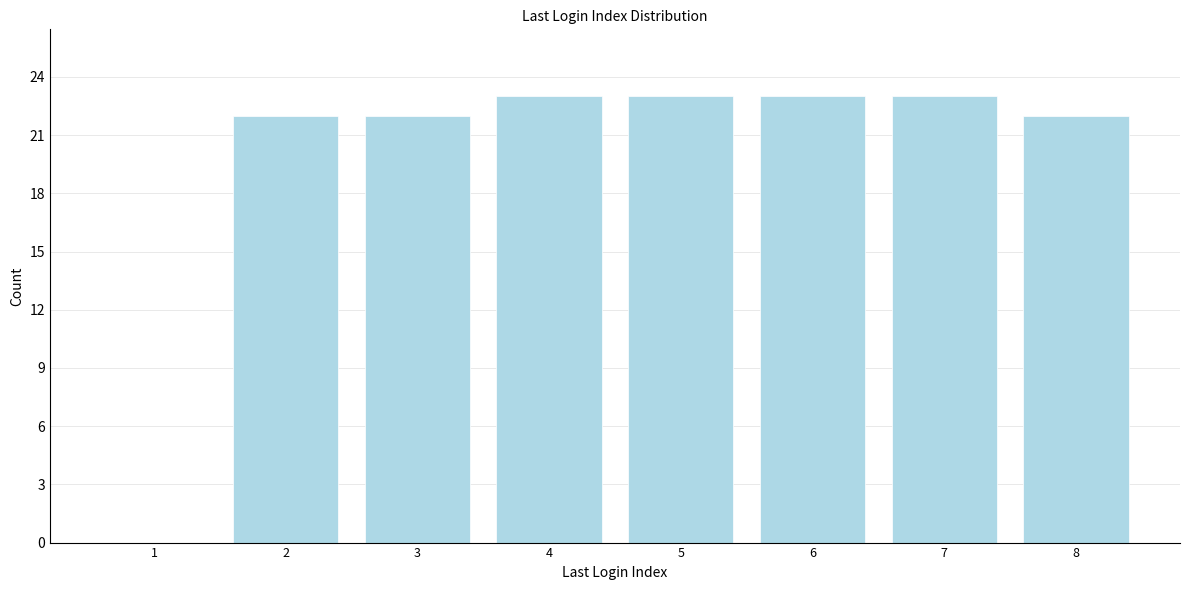

Reading left to right, transcribe all the data shown in this chart.

1=0	2=22	3=22	4=23	5=23	6=23	7=23	8=22